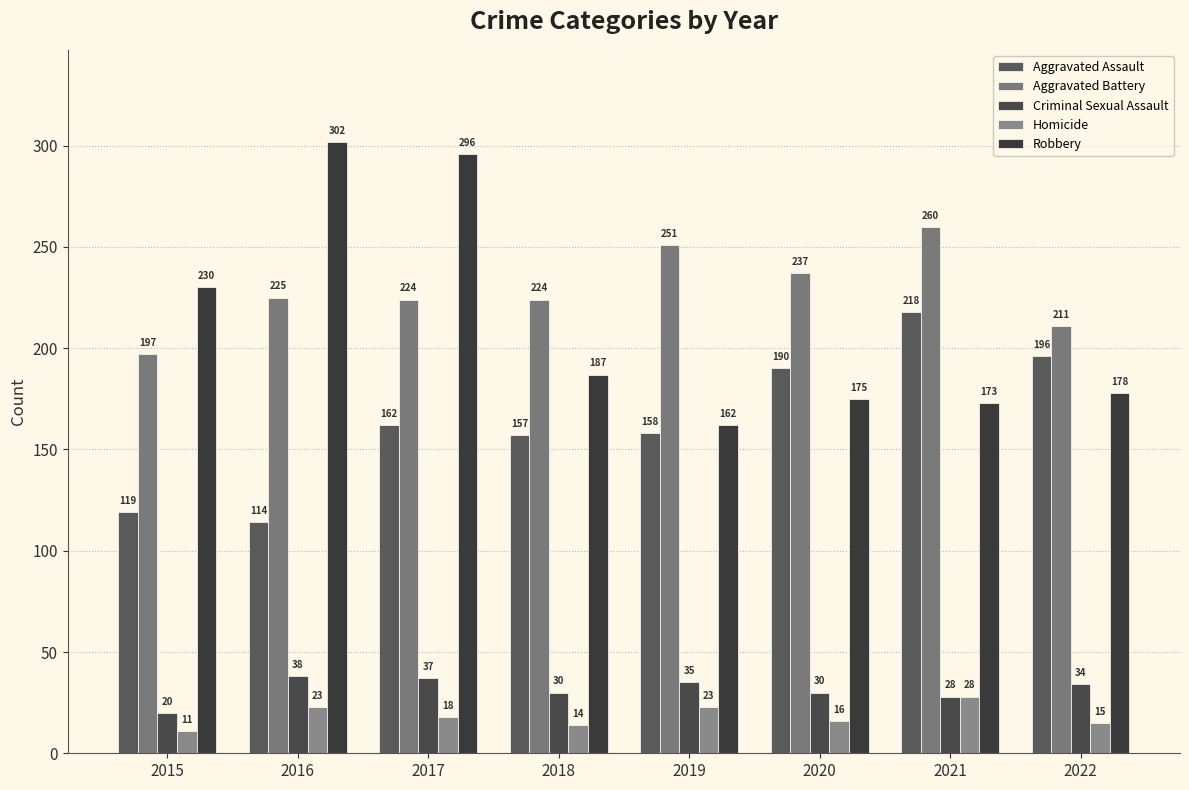

Reading right to left, transcribe all the data shown in this chart.

Aggravated Assault: 196	218	190	158	157	162	114	119
Aggravated Battery: 211	260	237	251	224	224	225	197
Criminal Sexual Assault: 34	28	30	35	30	37	38	20
Homicide: 15	28	16	23	14	18	23	11
Robbery: 178	173	175	162	187	296	302	230